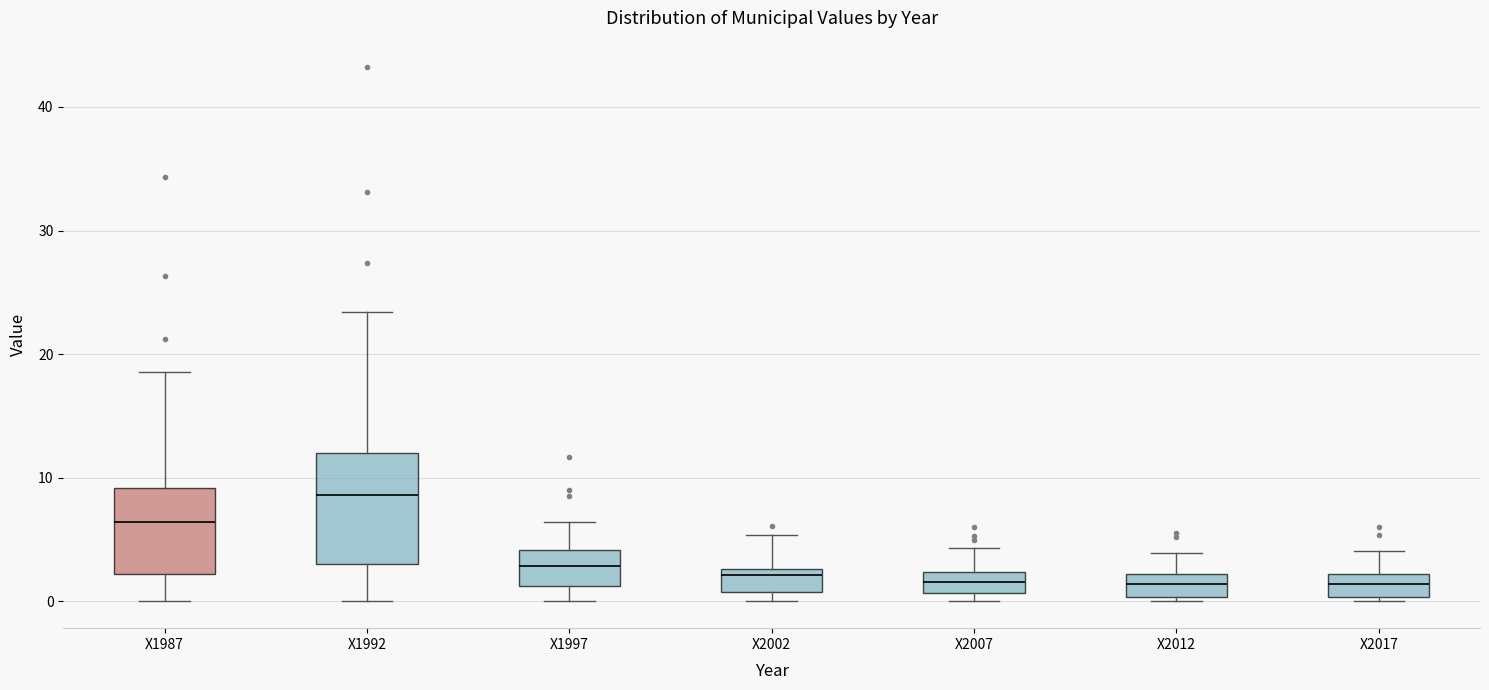

Which box has the highest median line?

X1992